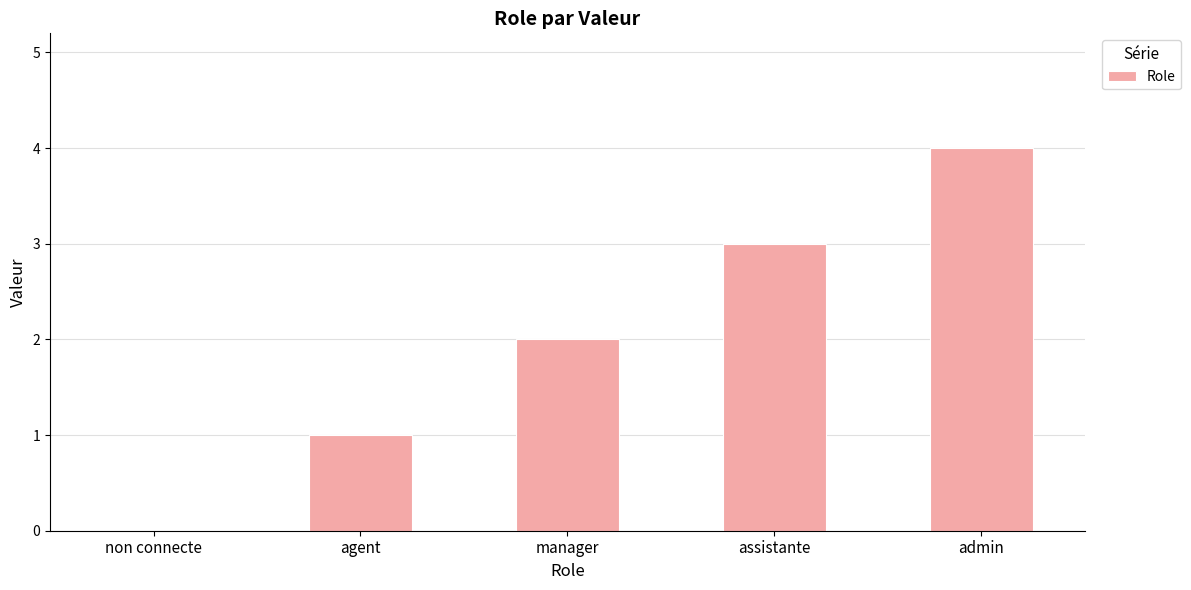

What value does the data have at manager?

2